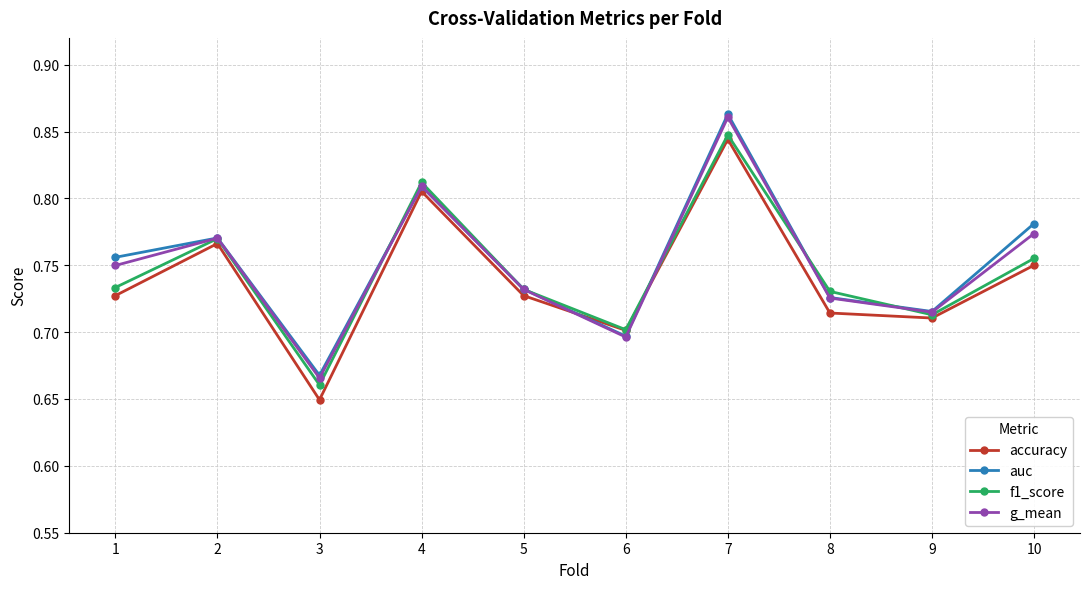

How many categories are shown in the chart?

10